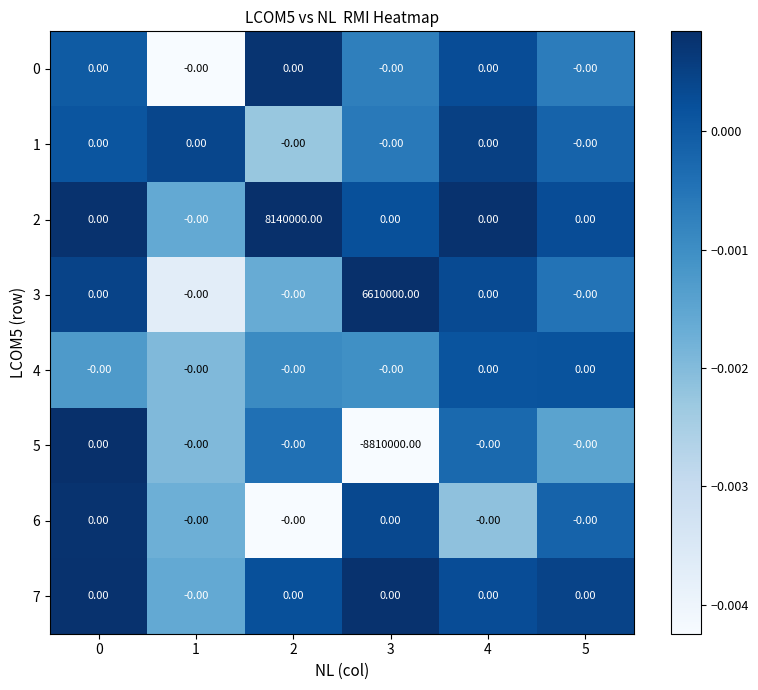

What is the total value across all series at 2?

8140000